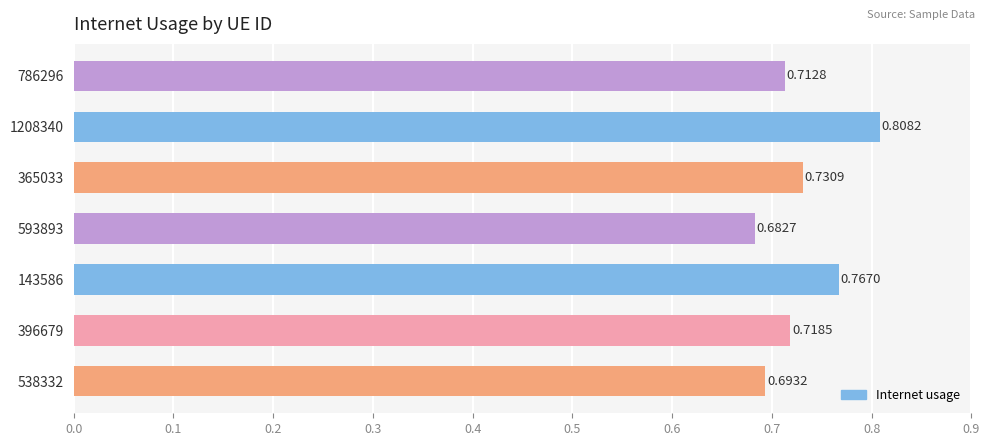

Which has a higher value, 365033 or 1208340?

1208340